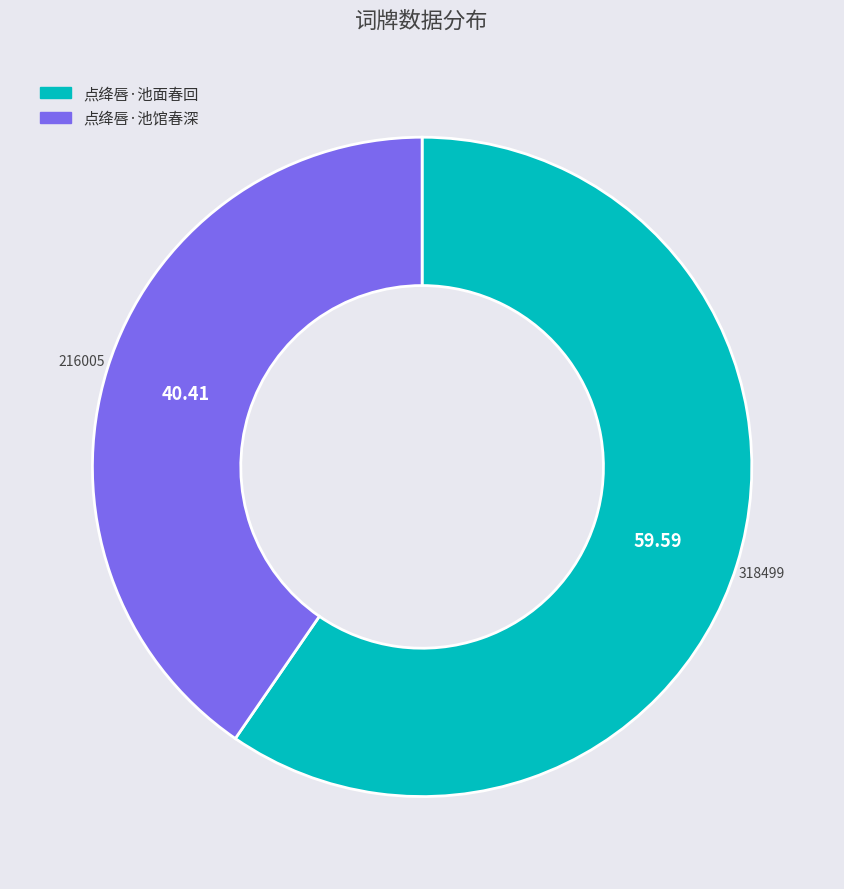

Count the number of slices in the pie.

2